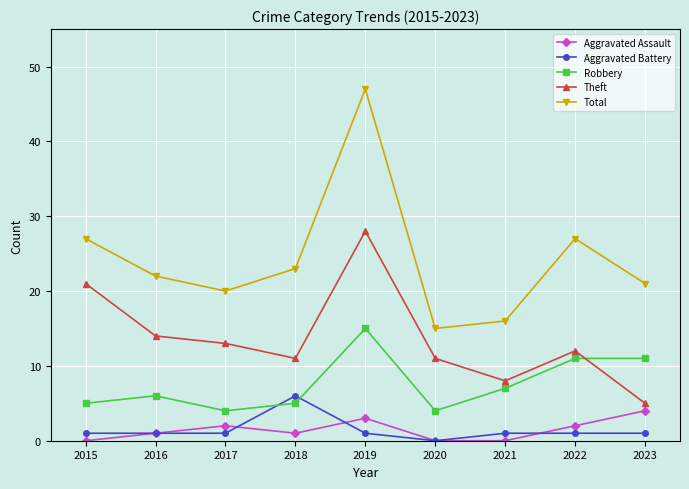

What value does the Total series have at 2019?

47